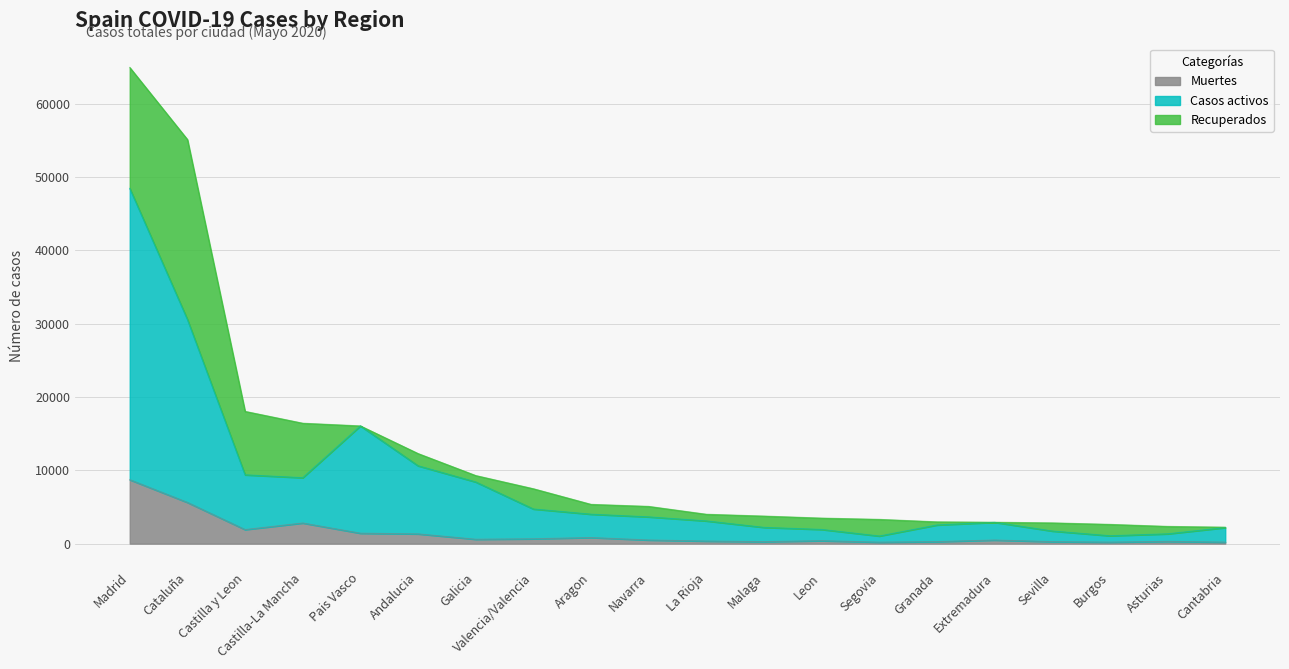

At which label is Muertes closest to 4459?

Cataluña